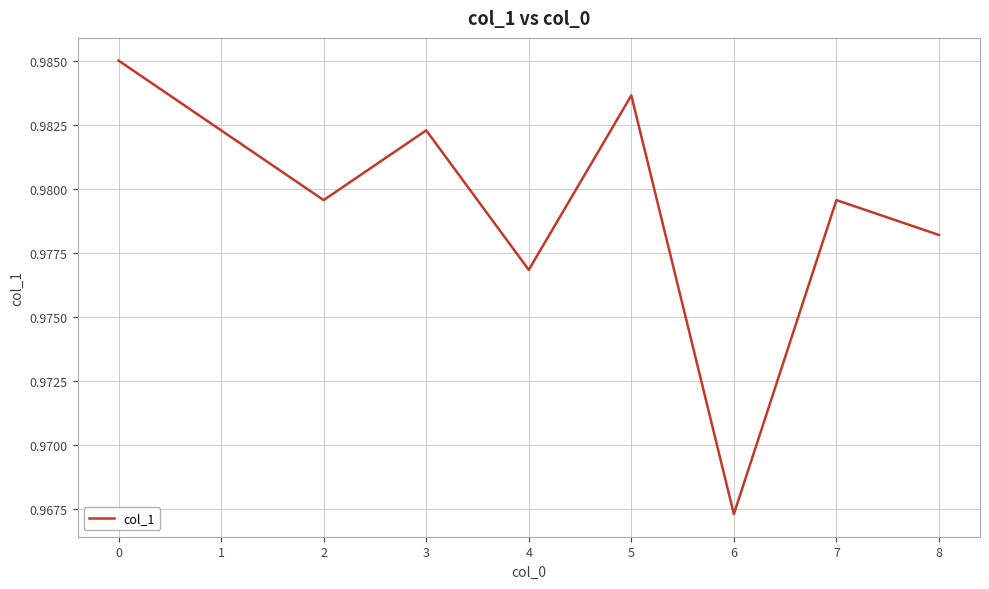

Which has a higher value, 7 or 6?

7